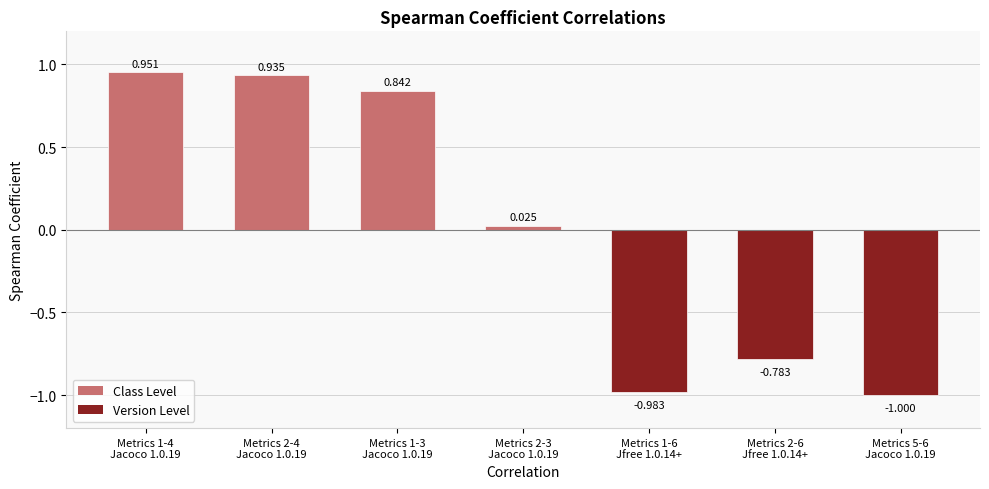

Which category has the lowest value across all series?

Metrics 5-6
Jacoco 1.0.19